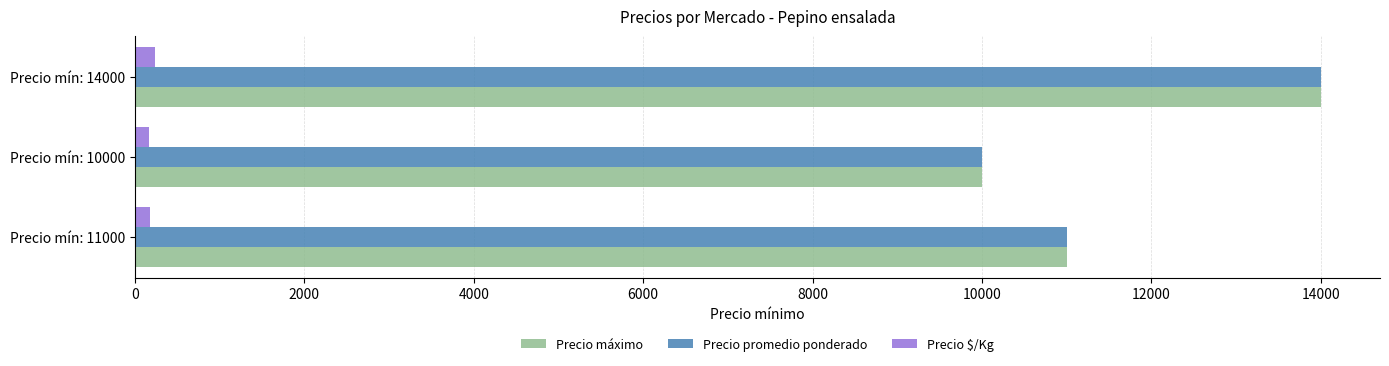

The value of Precio máximo at Precio mín: 14000 is 14000. True or false?

True